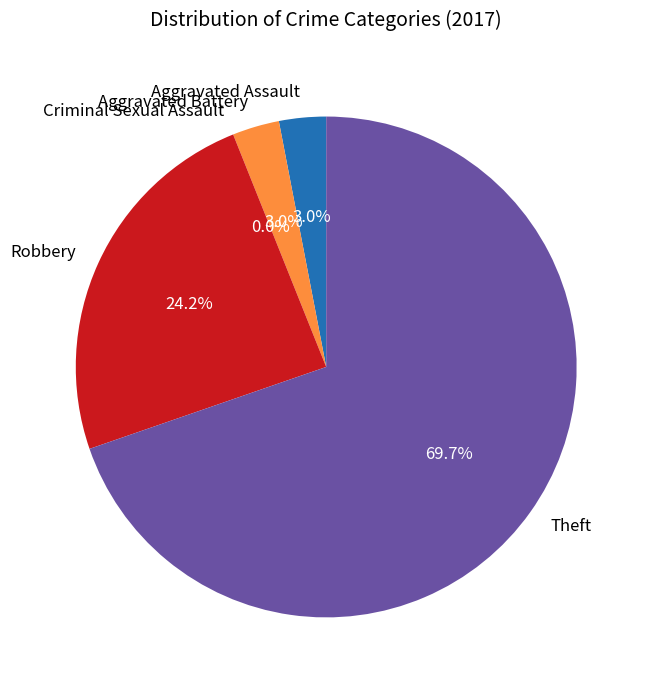

The Criminal Sexual Assault slice represents 1% of the pie. True or false?

False